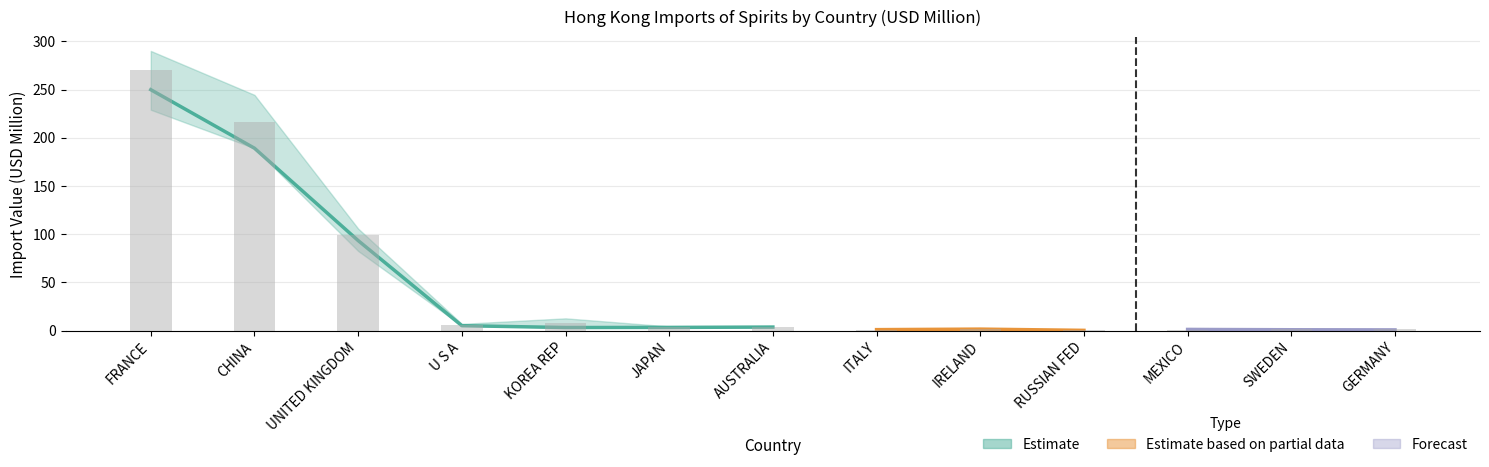

What is the value of the 201812 bar at the 13th from the left?

1.4